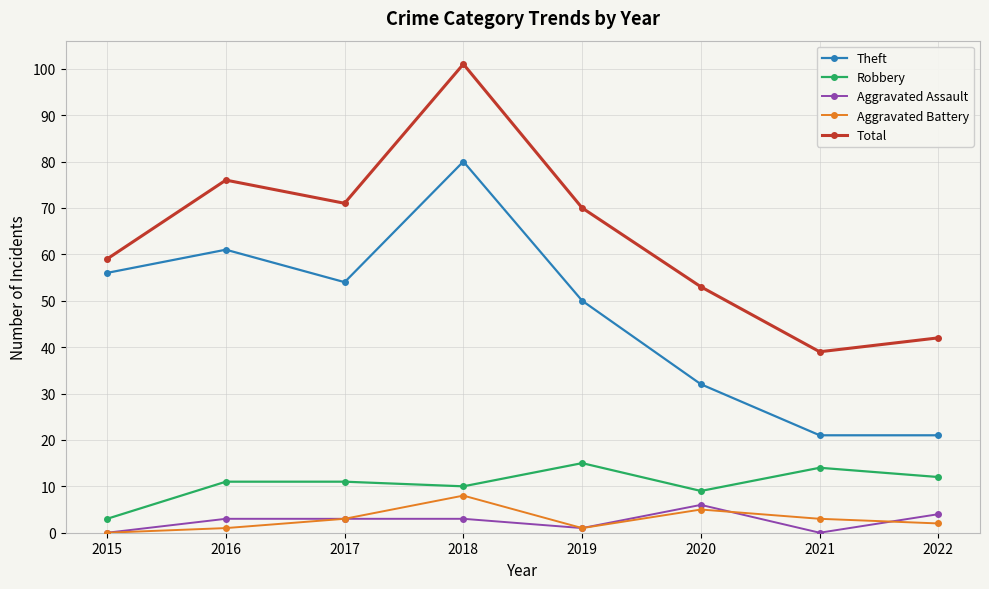

What is the total value across all series at 2021?

77